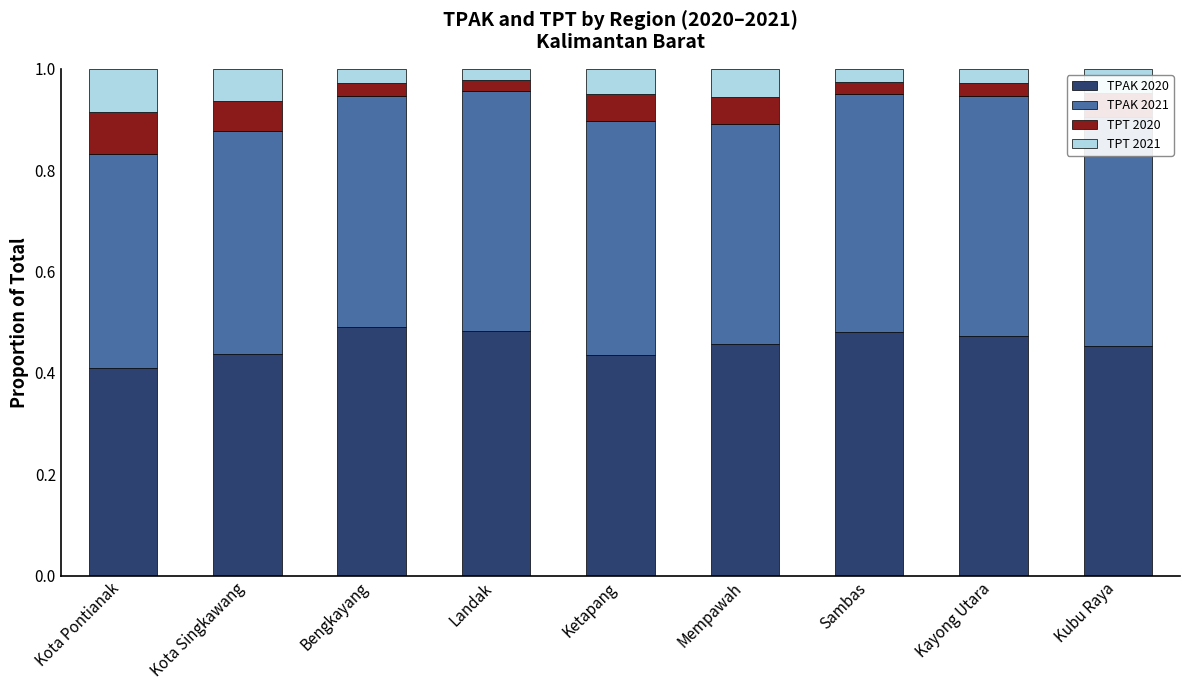

What is the total value across all series at Sambas?

1.0